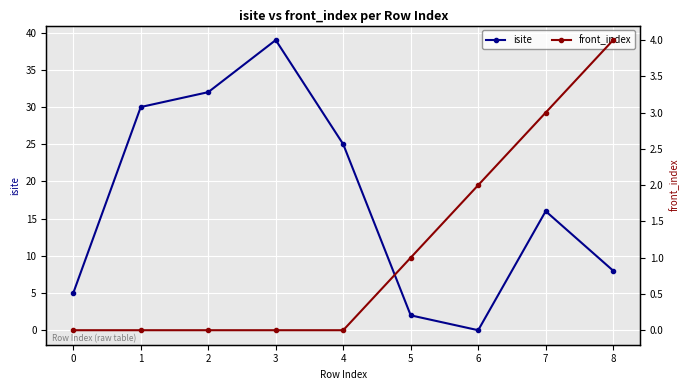

Reading left to right, extract all data points from this chart.

isite: 0=5	1=30	2=32	3=39	4=25	5=2	6=0	7=16	8=8
front_index: 0=0	1=0	2=0	3=0	4=0	5=1	6=2	7=3	8=4